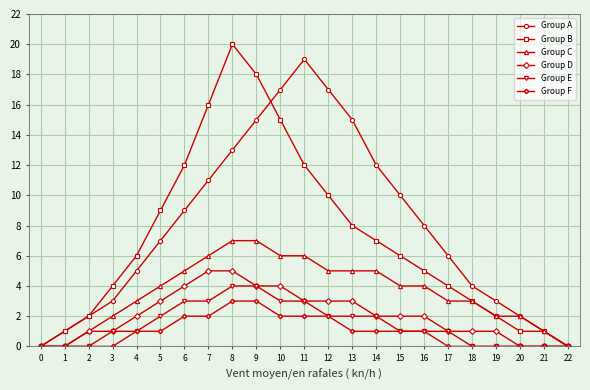

Is the value of Group A at 21 greater than the value of Group B at 5?

No